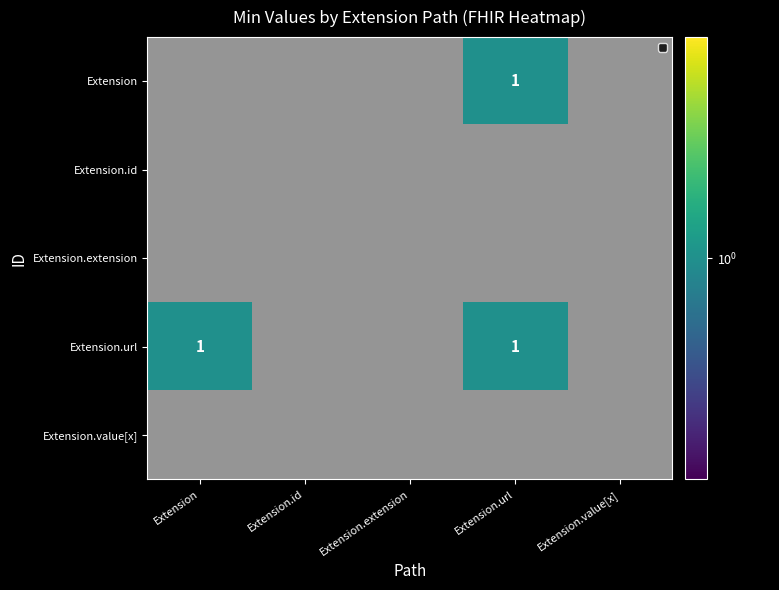

List the labels in order of Extension.extension value, smallest first.

Extension, Extension.id, Extension.extension, Extension.url, Extension.value[x]